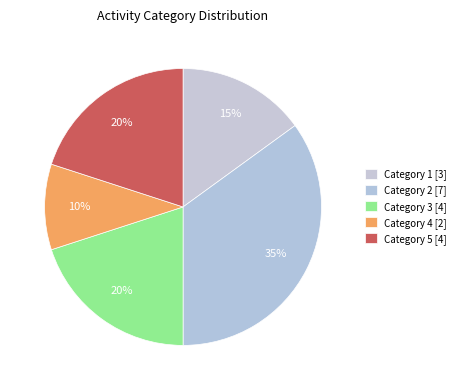

How many segments does this pie chart have?

5